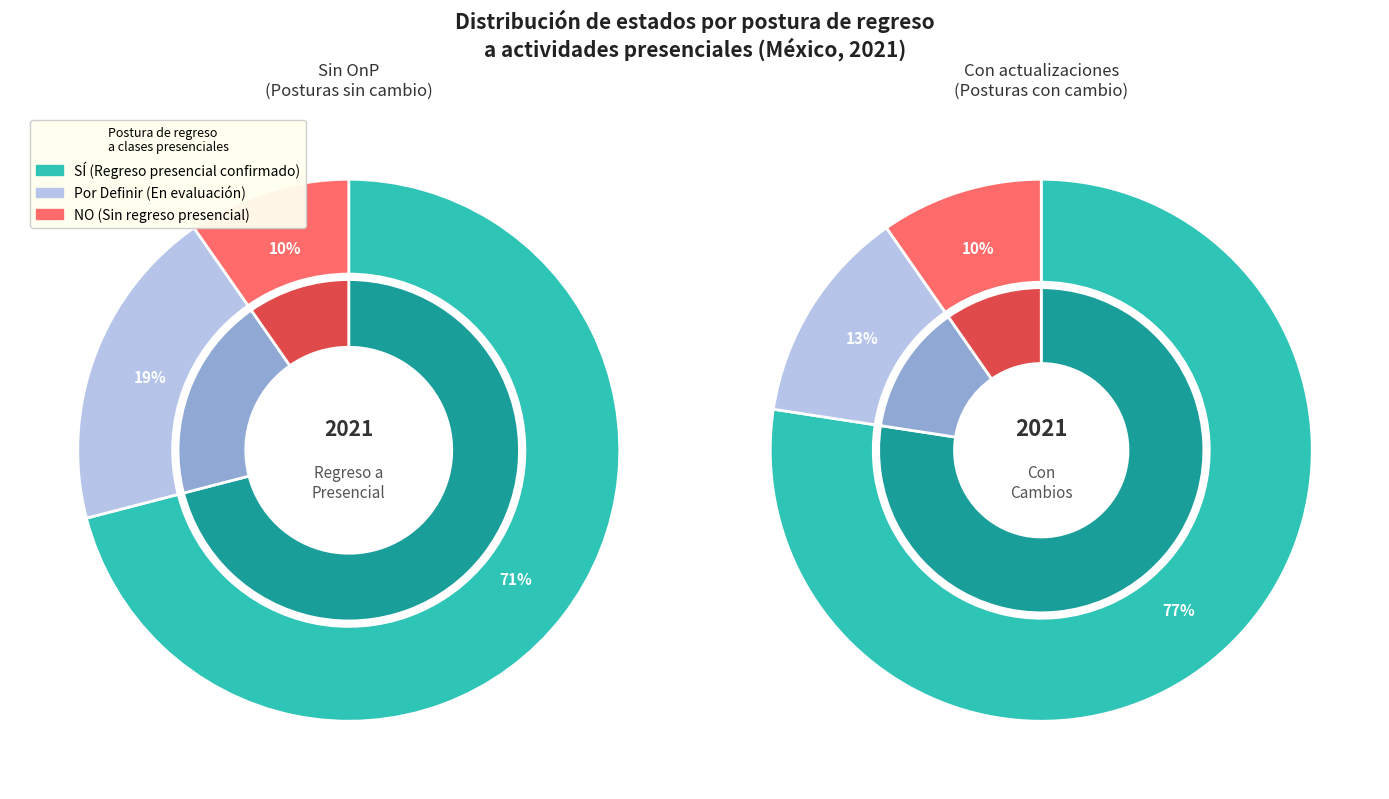

To the nearest percent, what portion does SÍ represent?

71%